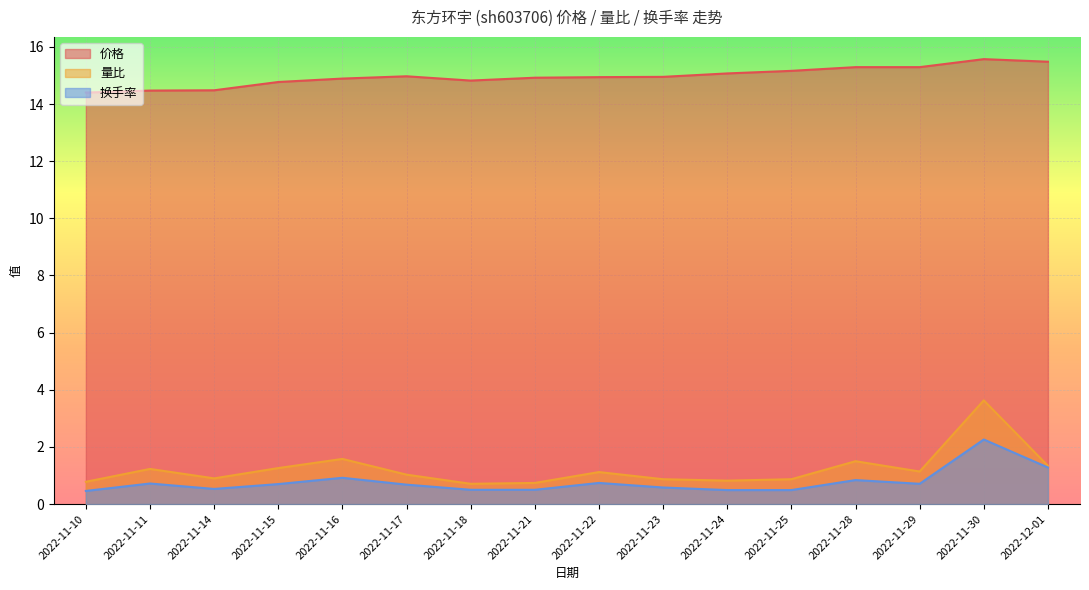

What is the difference between the maximum and second lowest values in the 量比 series?

2.9